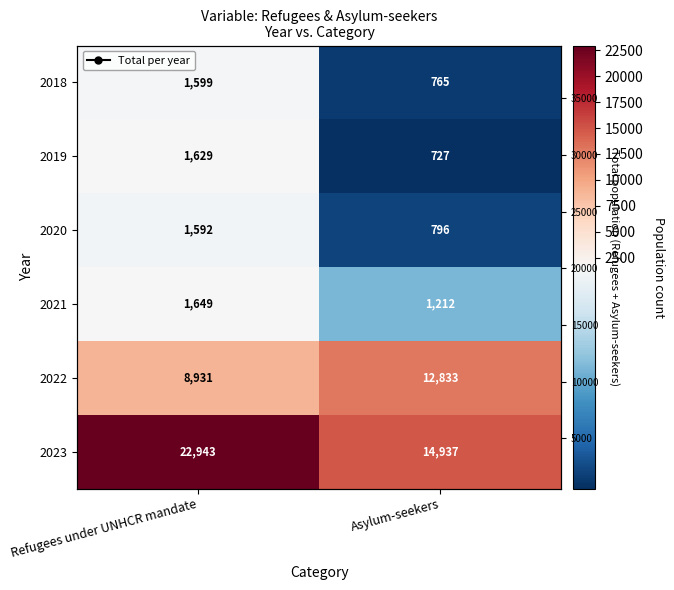

The chart shows a value of 2388 at 2020. True or false?

True